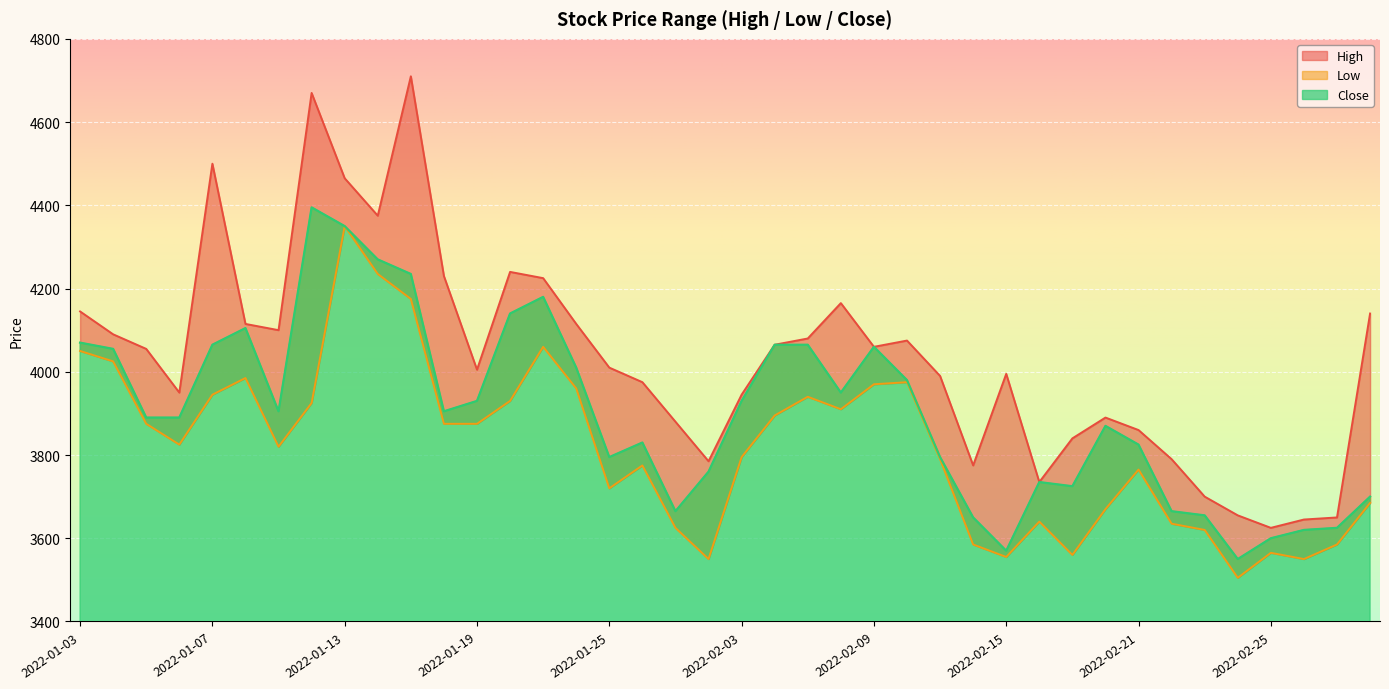

Where is Close nearest to the value 3972?

2022-02-10